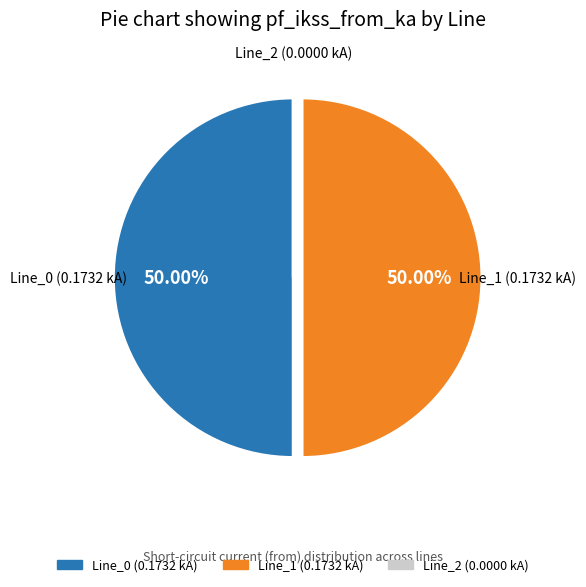

To the nearest percent, what percentage of the pie is Line_0?

50%